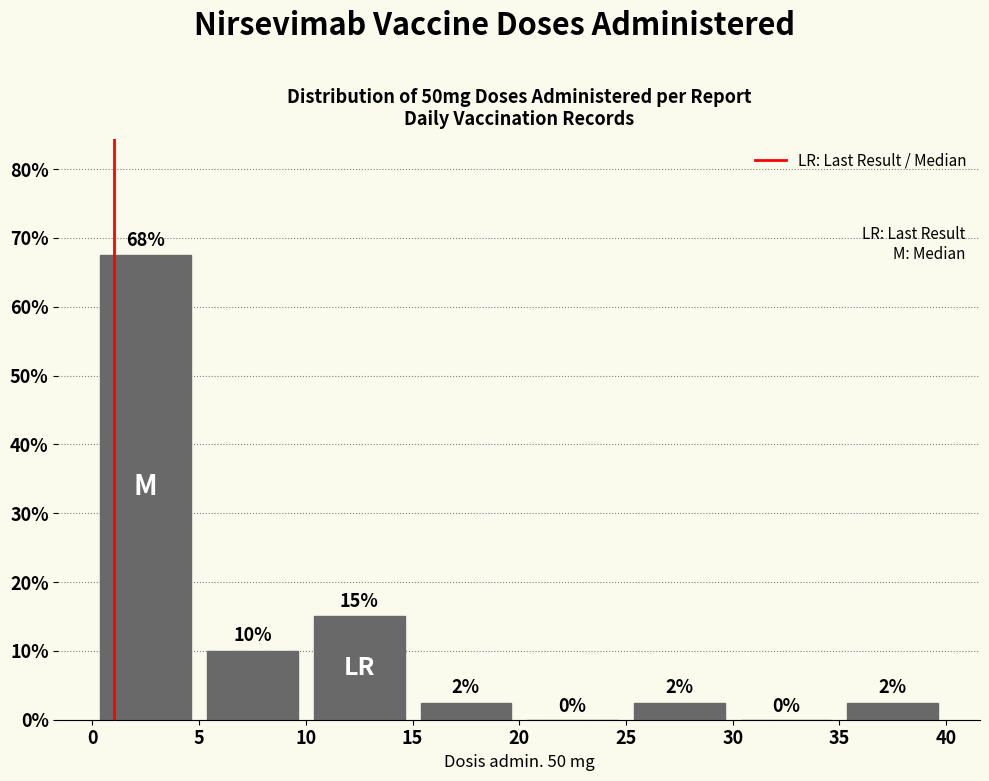

Which range on the x-axis has the tallest bar?

0 to 5